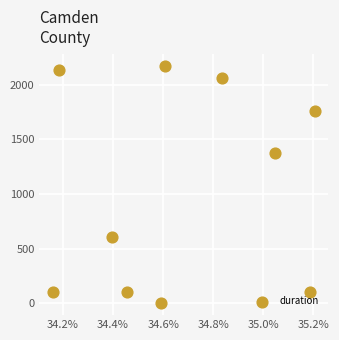

What is the range of Y values (max minus min)?

2173